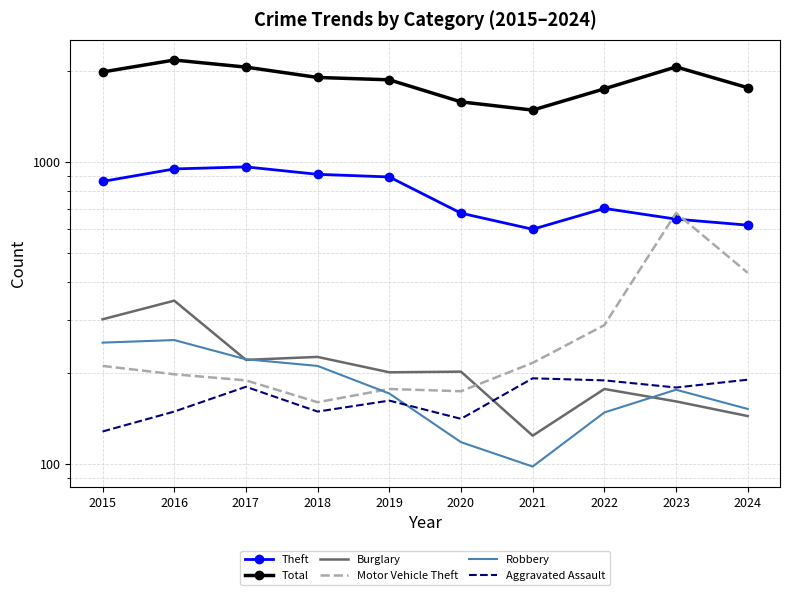

How many lines are shown in the chart?

6